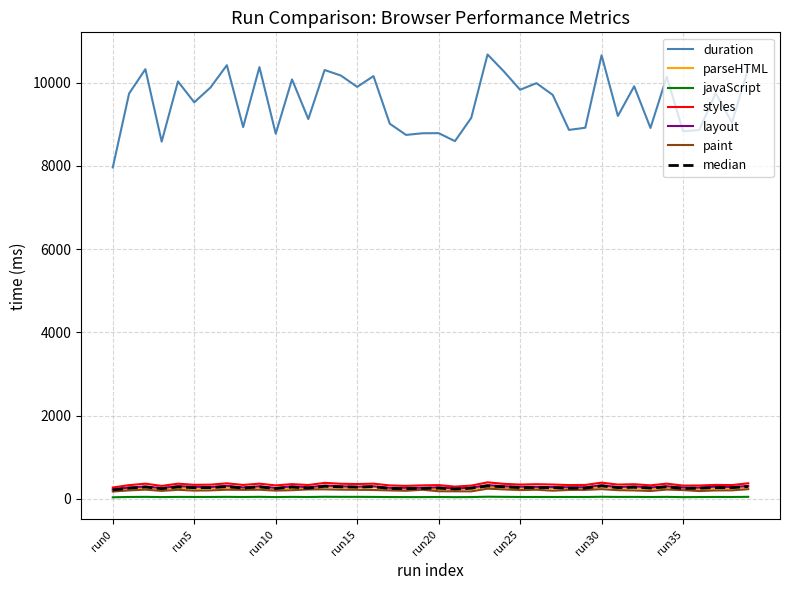

True or false: duration and paint cross at least once.

False